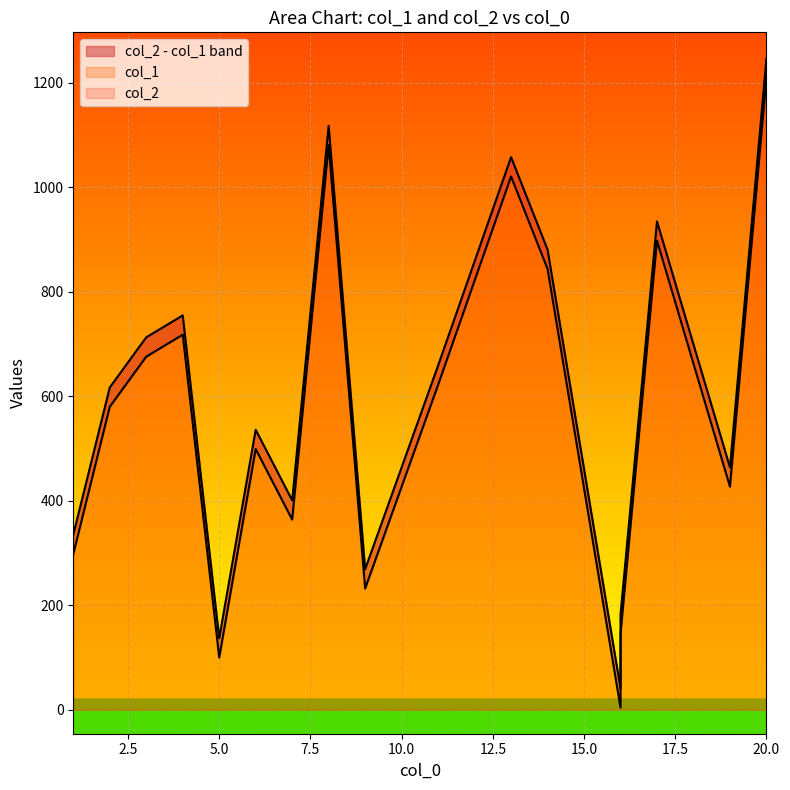

How many values in the col_1 series exceed 580?

8